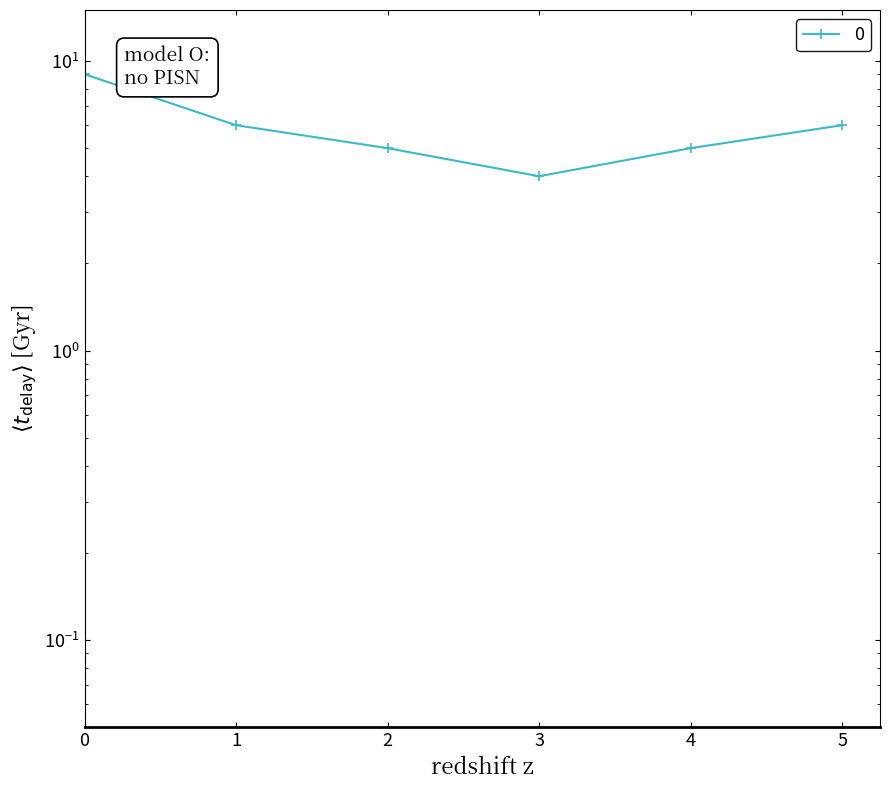

At which category does the data reach its first local valley?

3